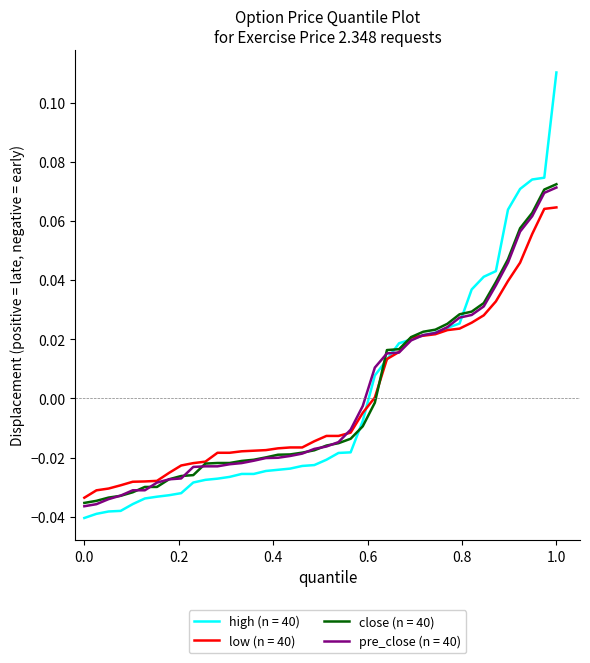

Which series has the largest range (max minus min)?

high (n = 40)